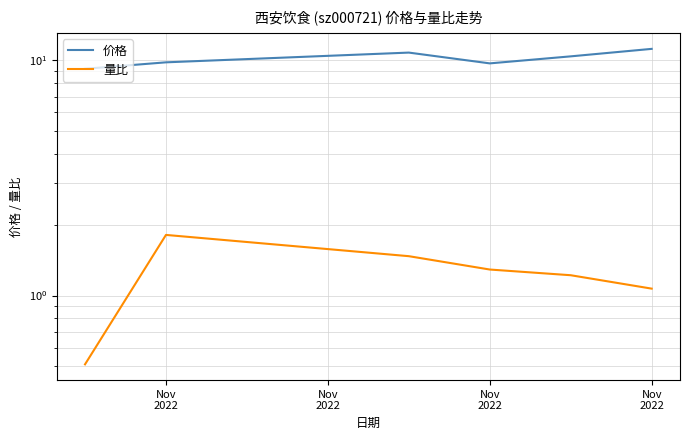

True or false: 量比 and 价格 cross at least once.

False